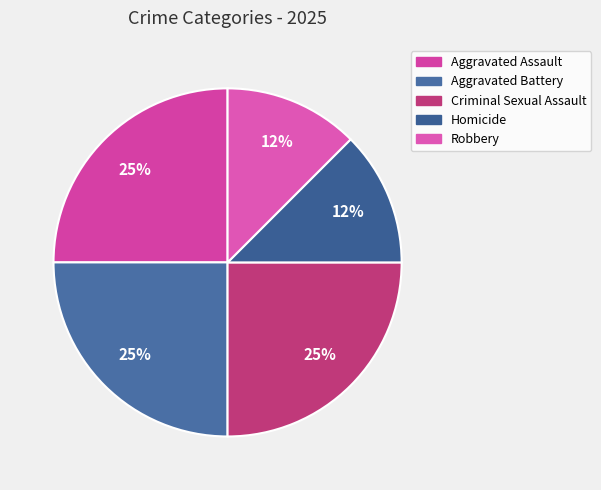

The Aggravated Assault slice represents 33% of the pie. True or false?

False